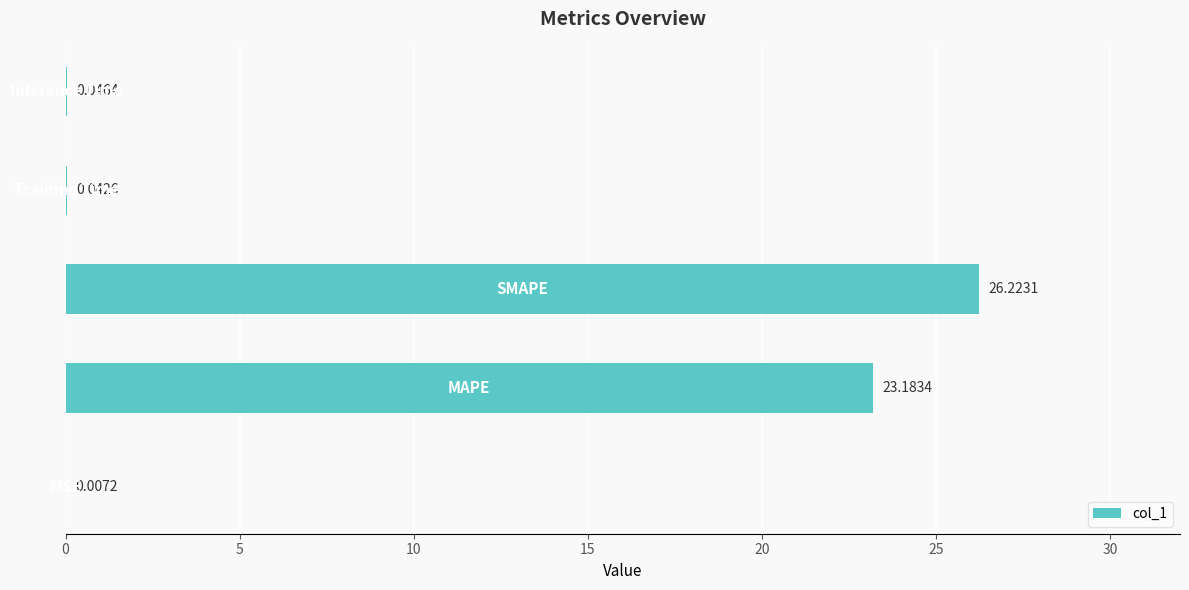

What is the greatest value displayed?

26.2